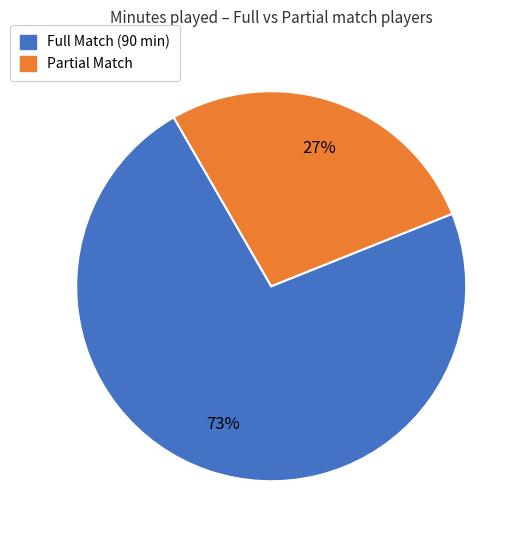

To the nearest percent, what is the average slice percentage?

50%